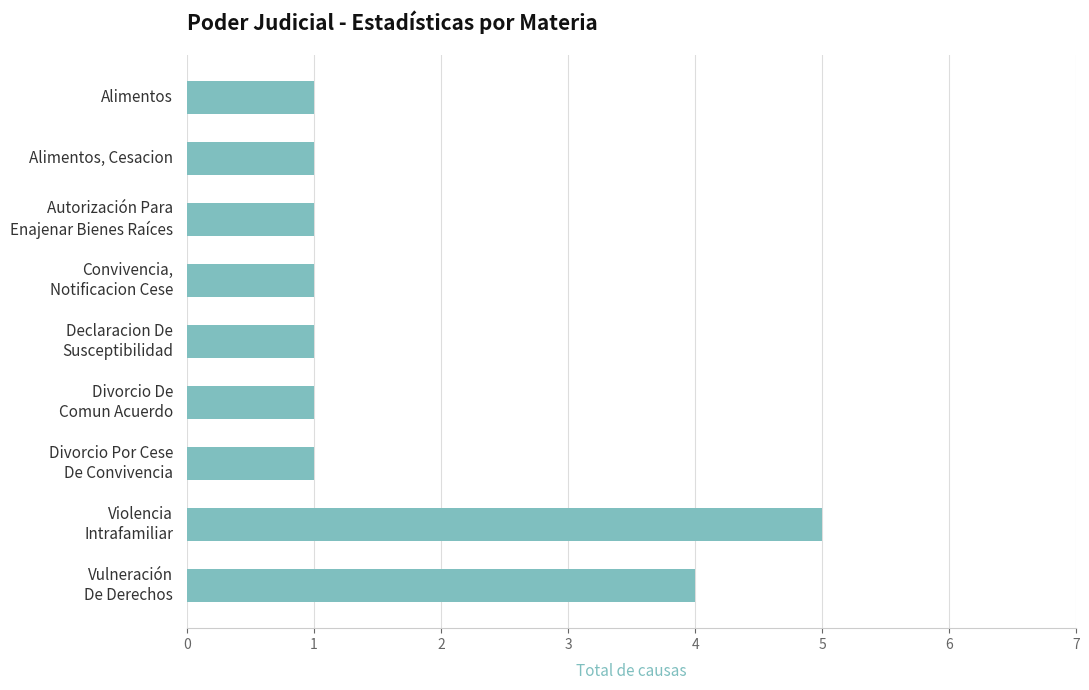

What is the value of the 6th bar from the top?

1